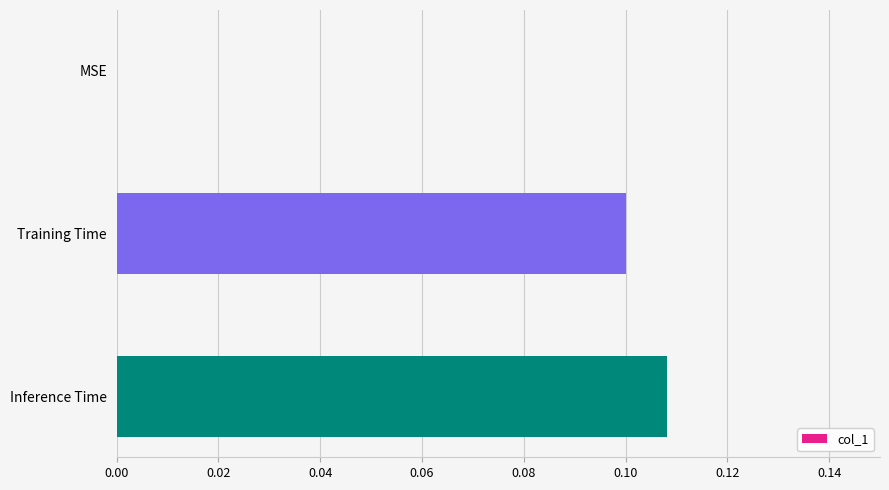

Which has a higher value, Training Time or Inference Time?

Inference Time